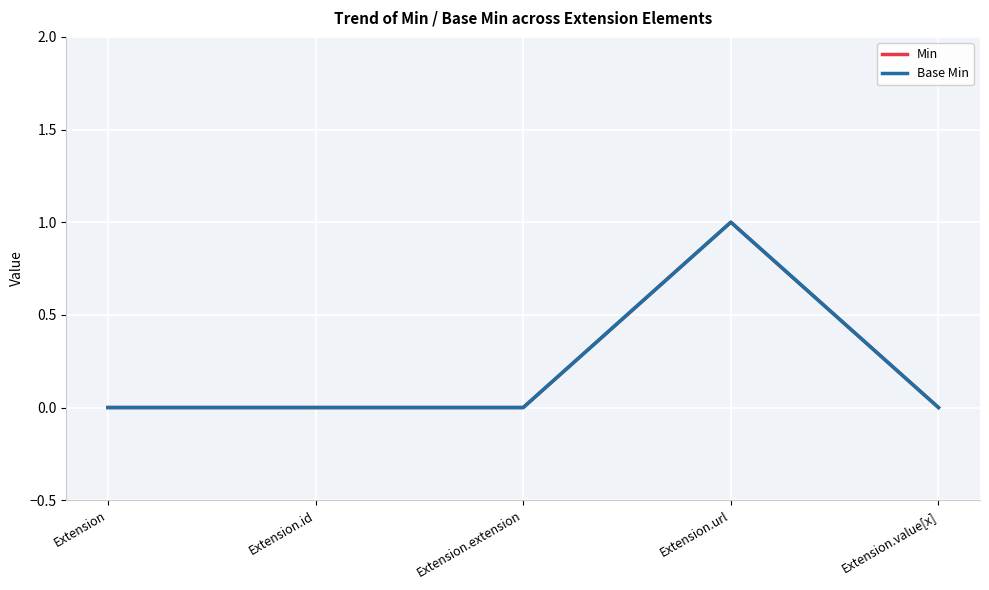

List the series in order of their peak value, highest first.

Min, Base Min